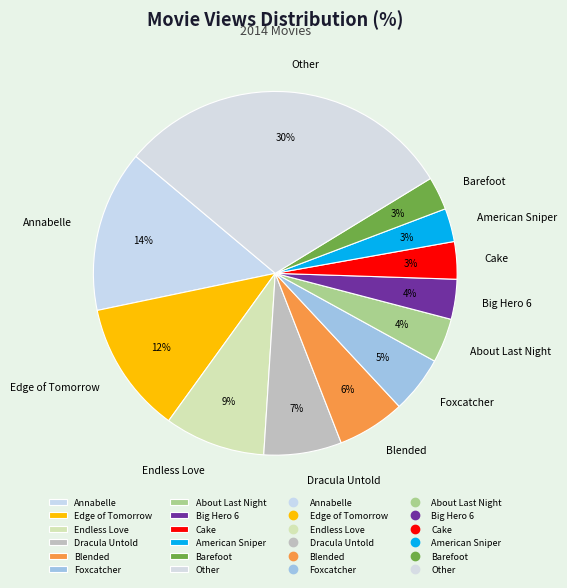

How many segments does this pie chart have?

12